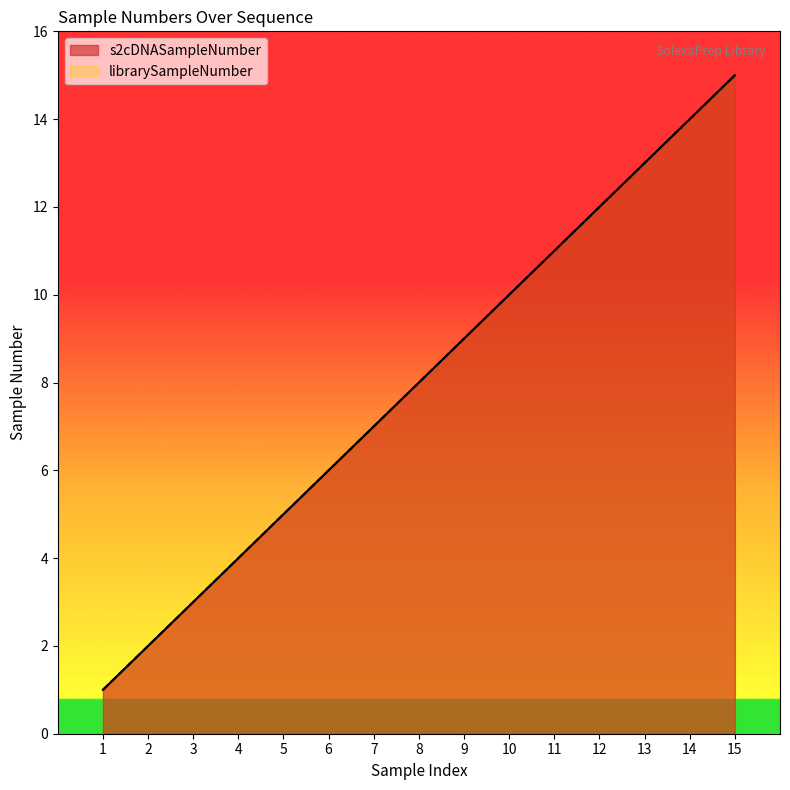

True or false: s2cDNASampleNumber and librarySampleNumber cross at least once.

False